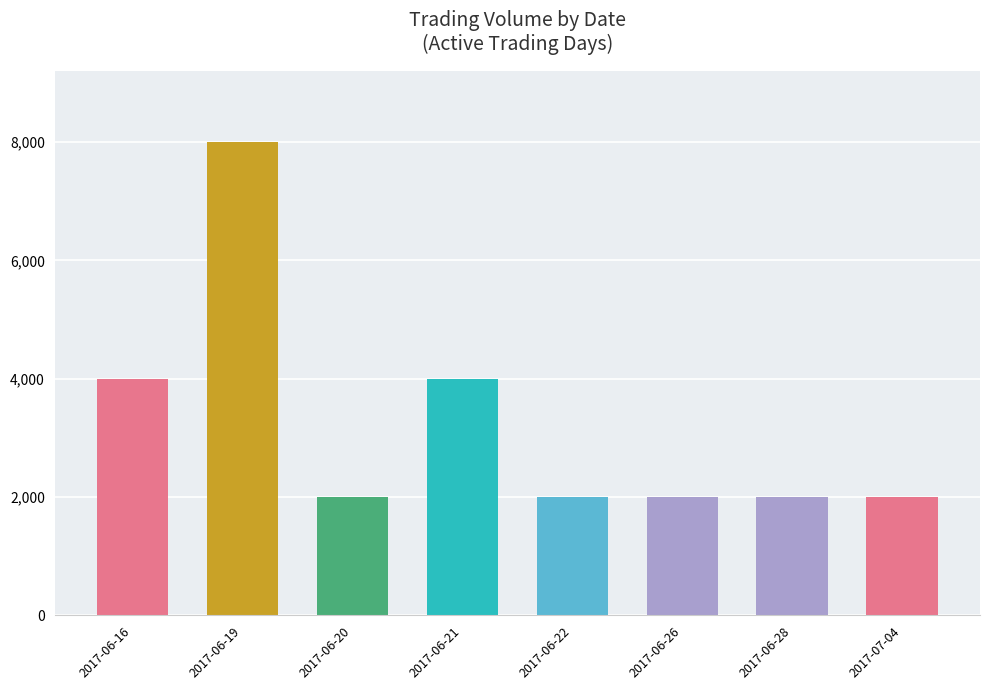

What is the smallest value displayed?

2000